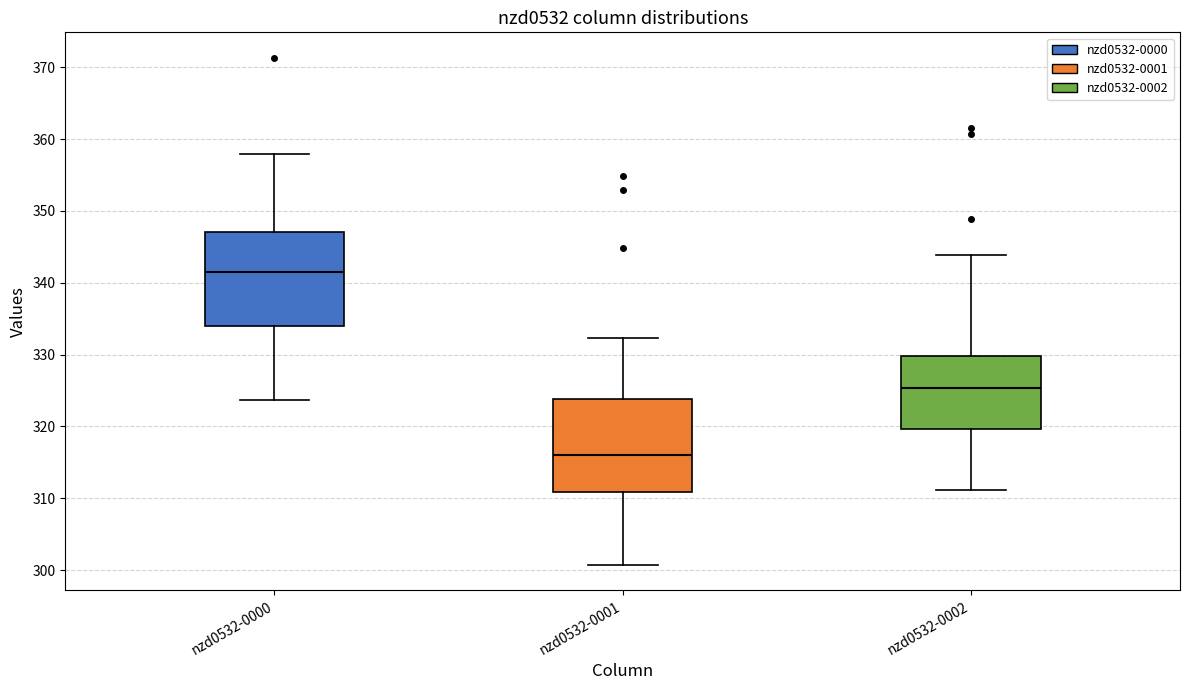

Where is the lower edge of the box for nzd0532-0001 on the y-axis? The values are not printed on the chart, so give them approximately, as read against the axis.

311